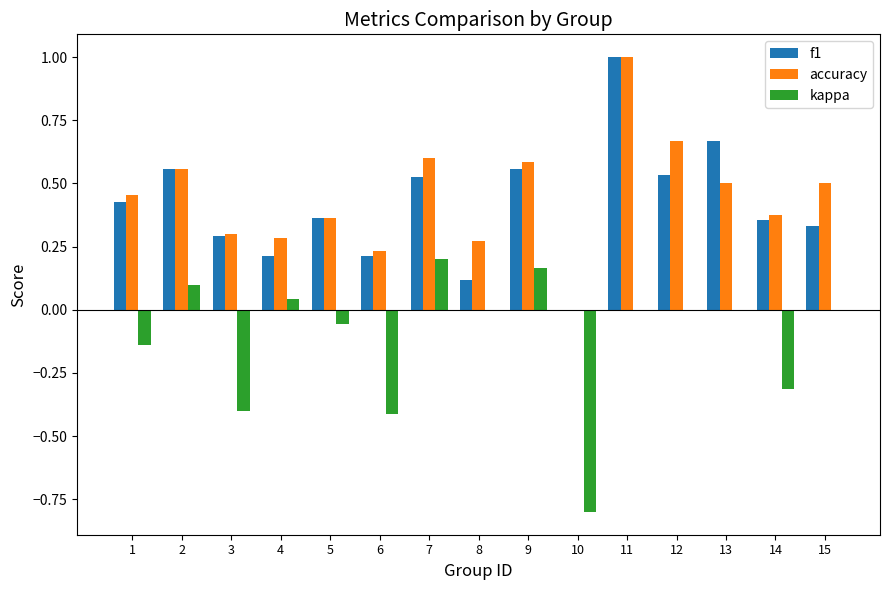

What is the greatest value displayed?

1.0